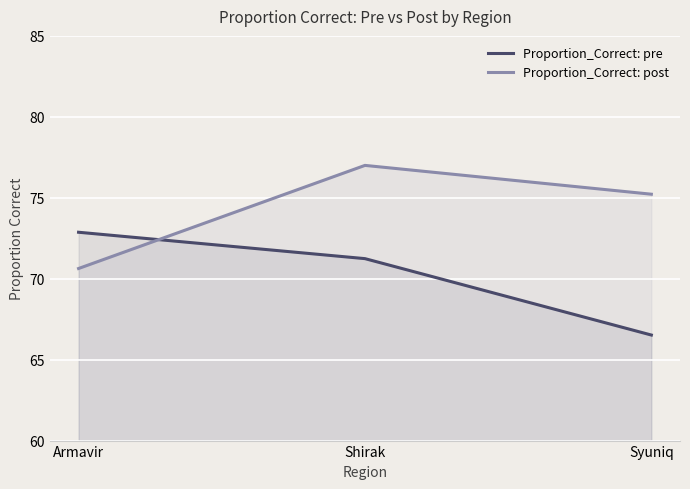

Reading left to right, list all the values displayed in this chart.

Proportion_Correct: pre: Armavir=72.9	Shirak=71.2	Syuniq=66.5
Proportion_Correct: post: Armavir=70.6	Shirak=77.0	Syuniq=75.2